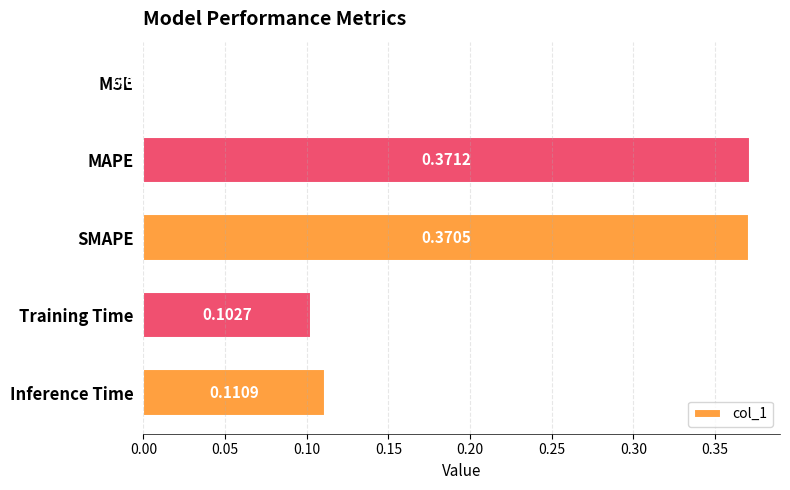

Between MSE and Inference Time, which is larger?

Inference Time